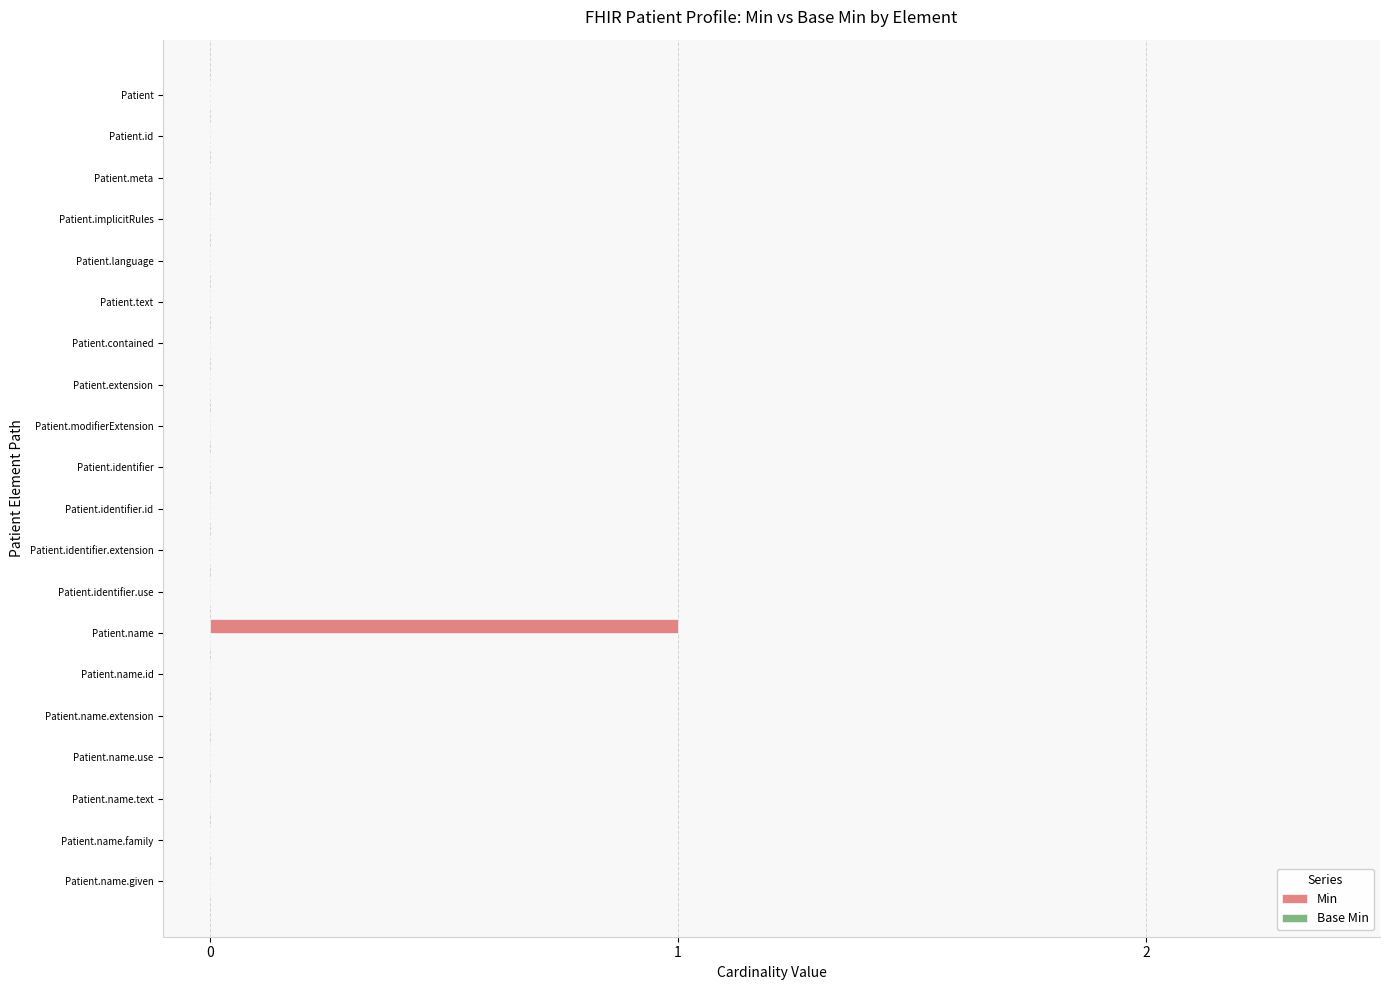

Which has a higher value, Patient.identifier.id or Patient.name?

Patient.name